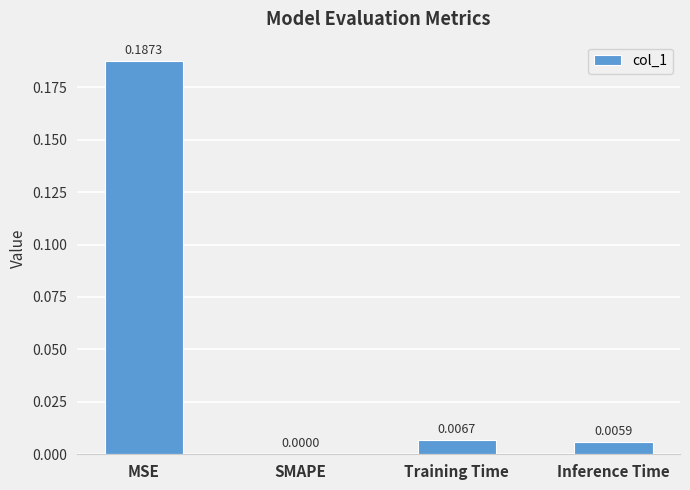

Are the bars grouped side by side (vs. stacked)?

No